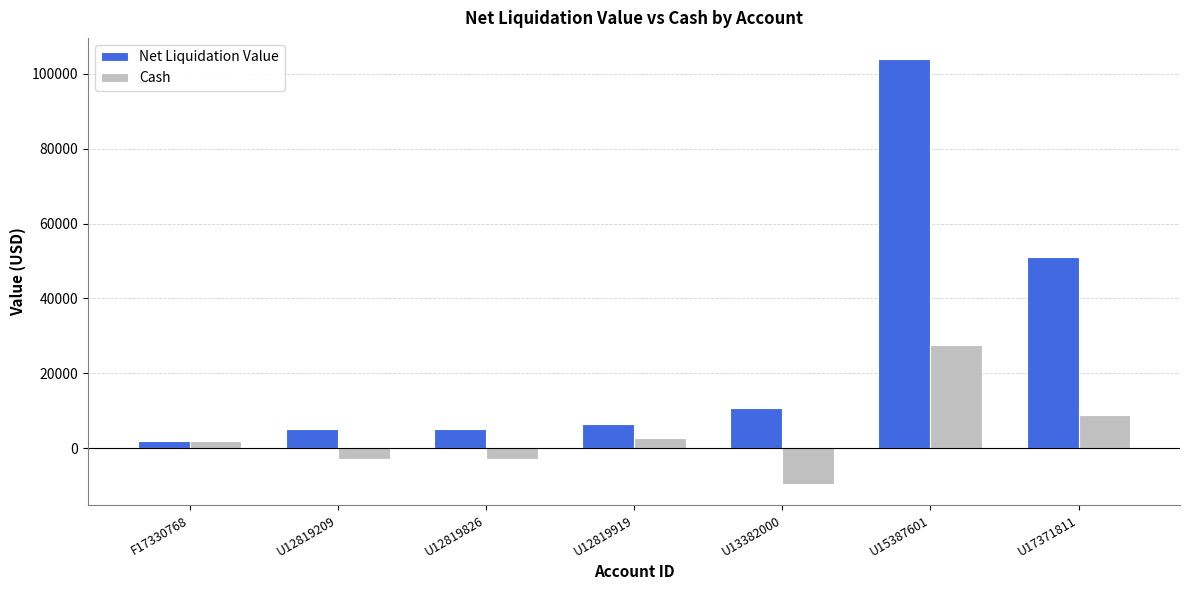

What is the greatest value displayed?

103928.9